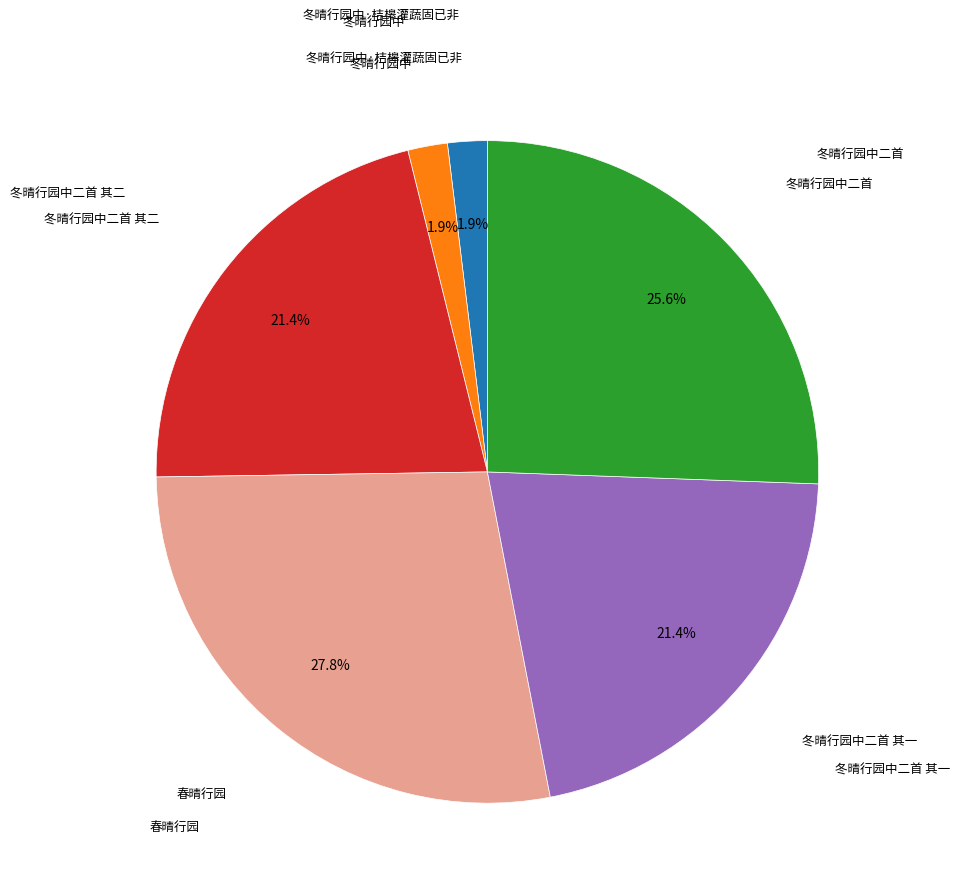

Is there a majority slice in this chart?

No